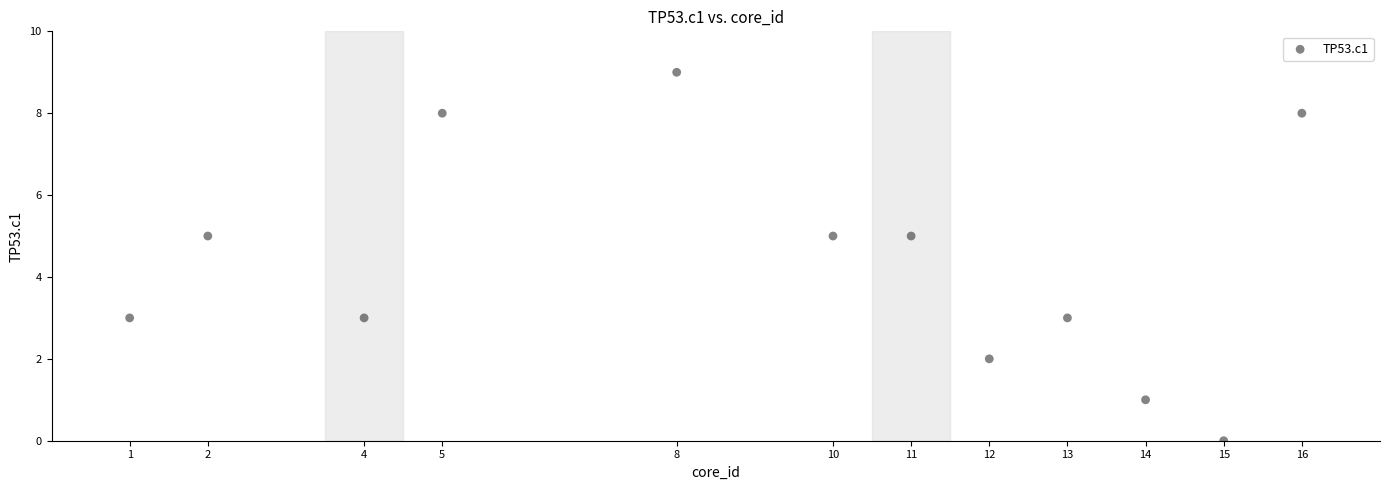

What is the average X value?

9